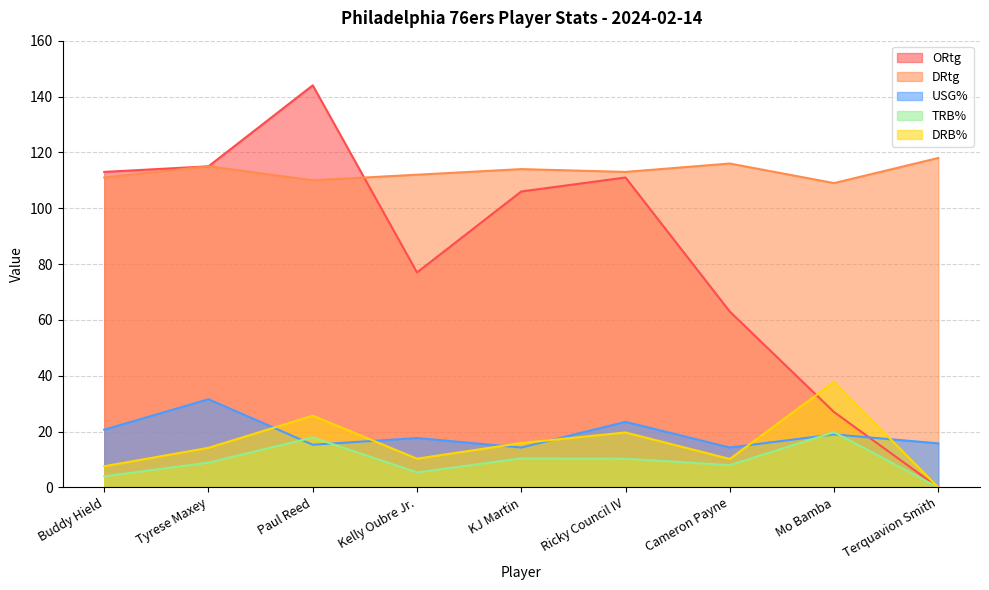

True or false: DRtg and DRB% cross at least once.

False